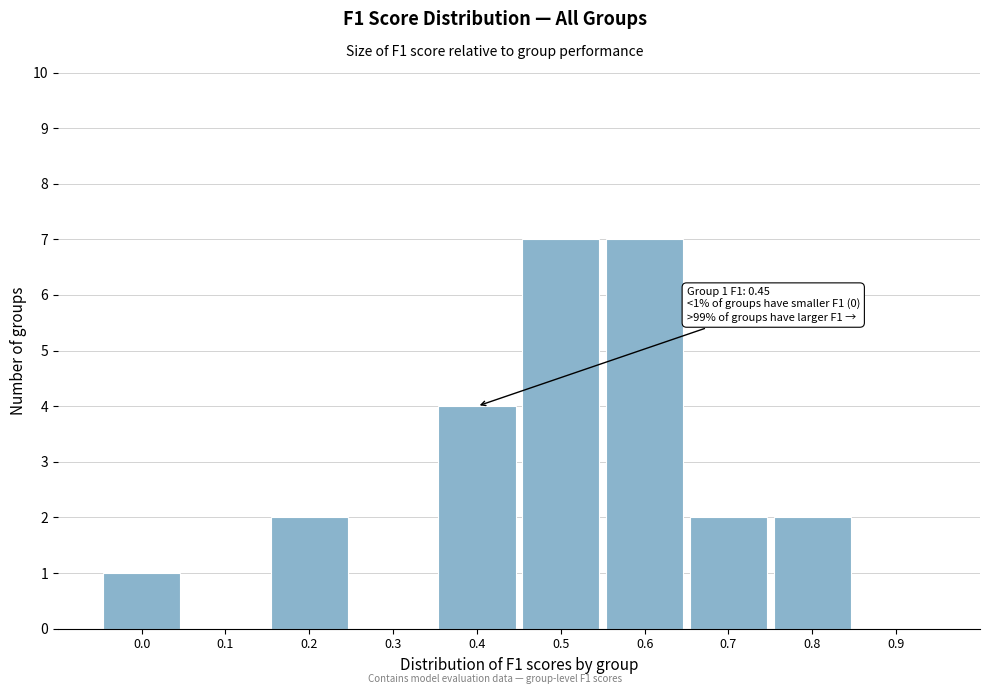

Reading left to right, what are all the values shown in this chart?

0.0=1	0.1=0	0.2=2	0.3=0	0.4=4	0.5=7	0.6=7	0.7=2	0.8=2	0.9=0